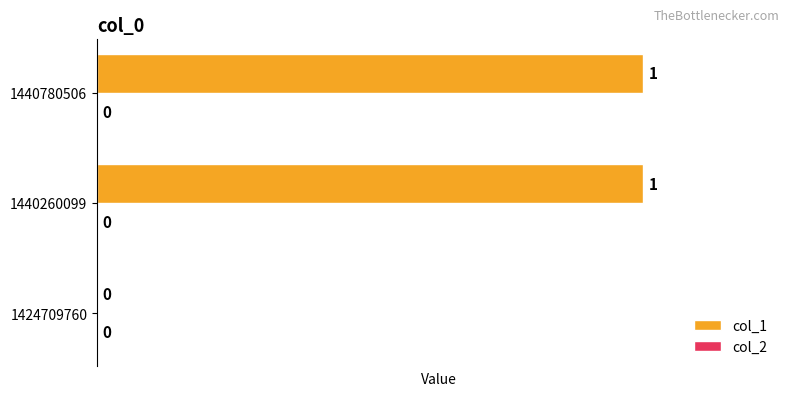

The value at 1440780506 is 0. True or false?

False